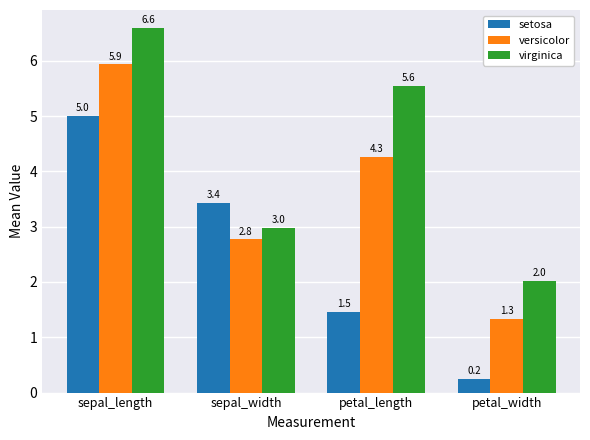

Reading left to right, extract all data points from this chart.

setosa: 5.0	3.4	1.5	0.2
versicolor: 5.9	2.8	4.3	1.3
virginica: 6.6	3.0	5.6	2.0